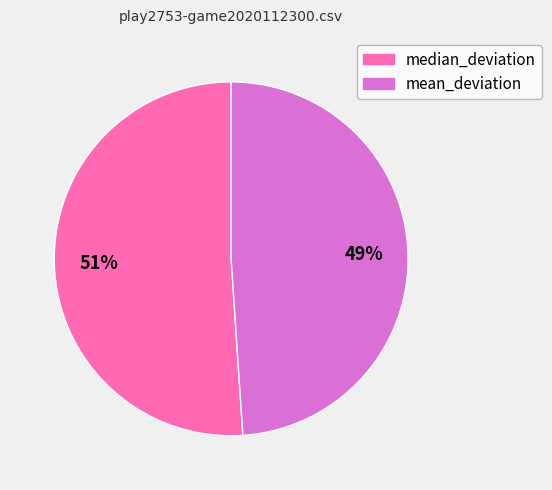

Do mean_deviation and median_deviation together represent more than half of the pie?

Yes